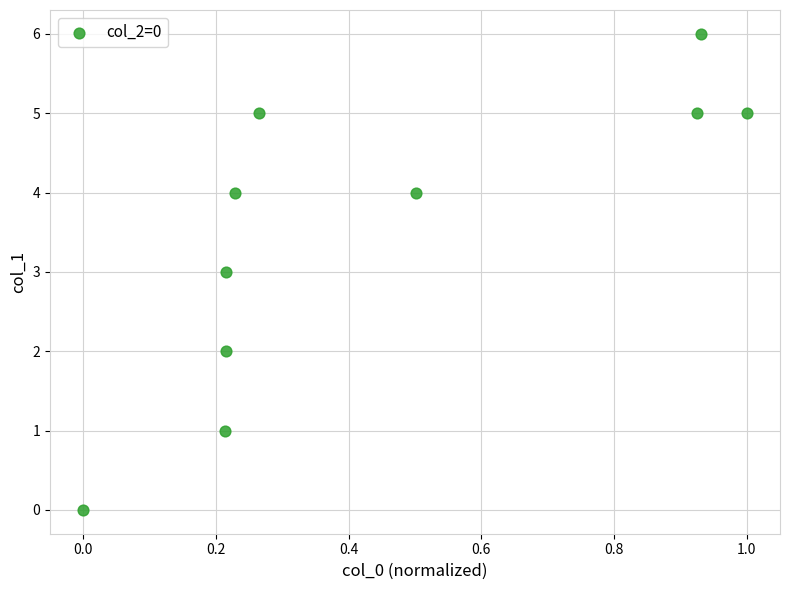

What is the average Y value?

4